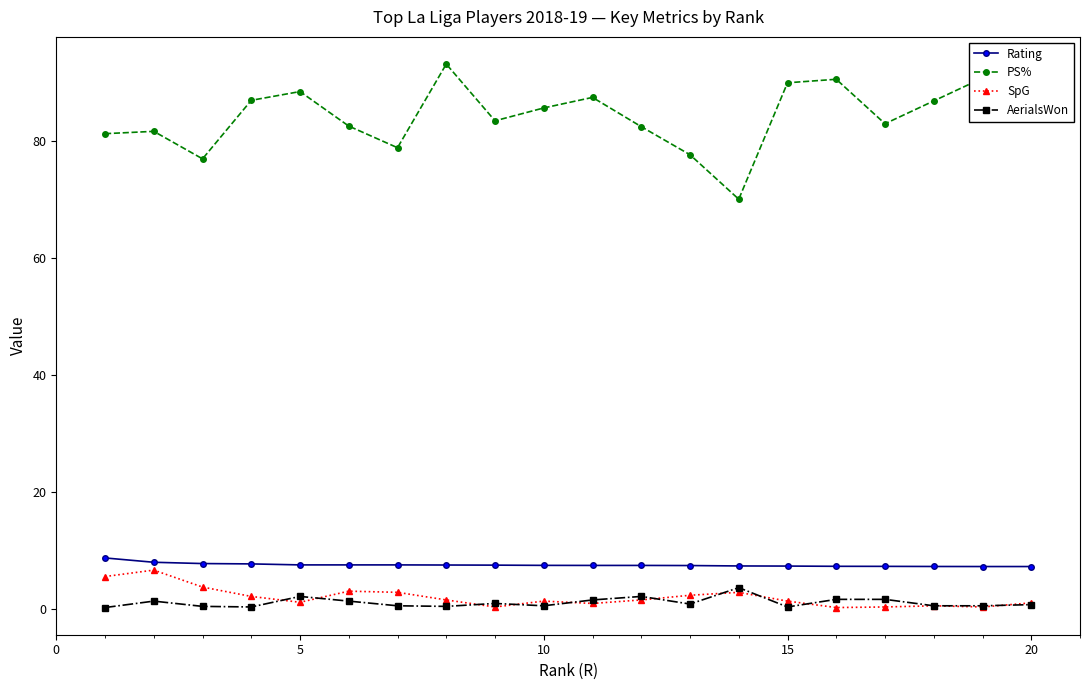

Which series has the largest range (max minus min)?

PS%